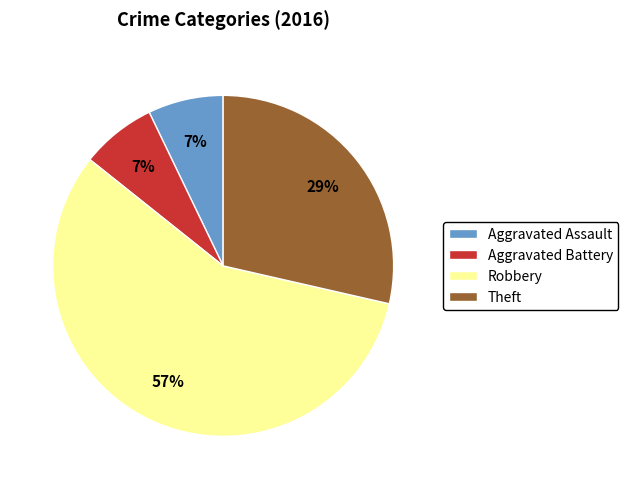

To the nearest percent, what percentage of the pie is Aggravated Assault?

7%